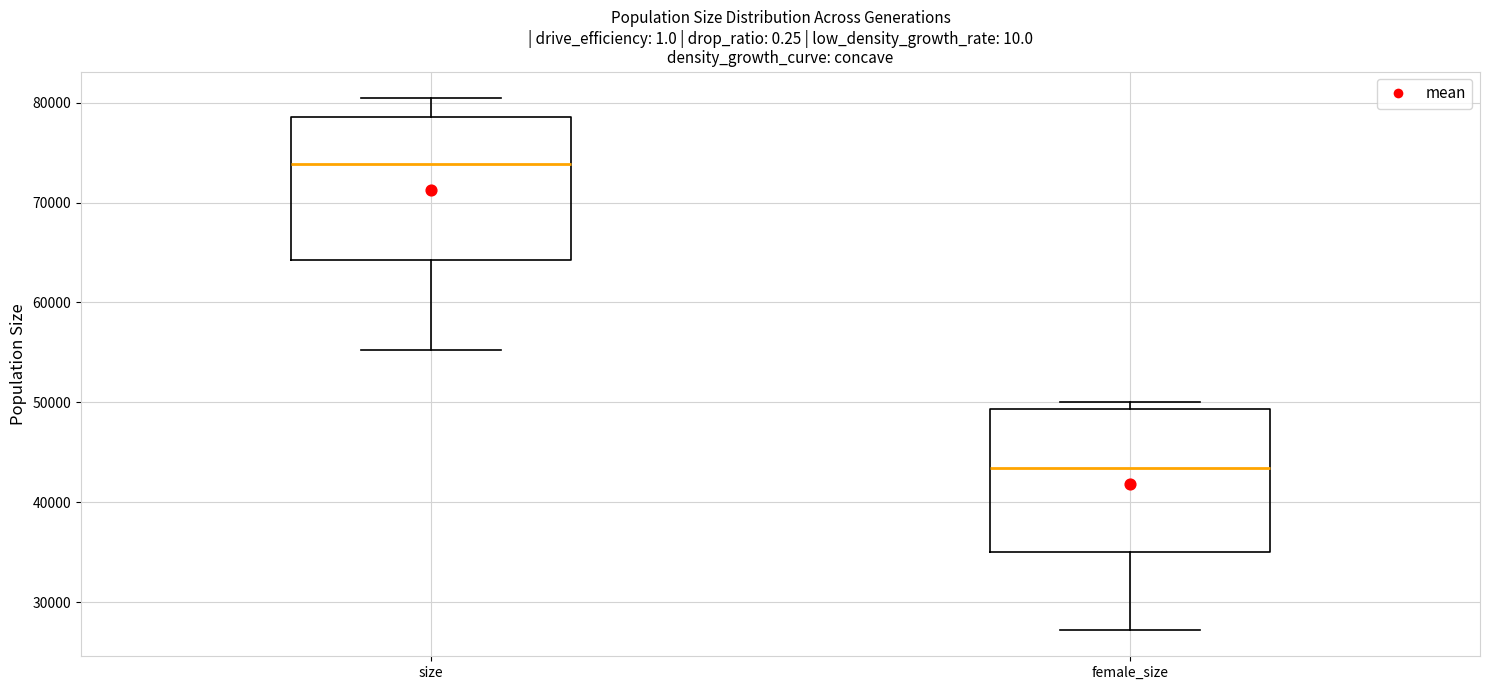

Reading left to right, read every box against the y-axis: the position of its median line, the range the box covers, and the ends of its whiskers. The values are not printed on the chart, so give them approximately, as read against the axis.

size: median 74000, box 64000 to 79000, whiskers 55000 to 80000
female_size: median 43000, box 35000 to 49000, whiskers 27000 to 50000